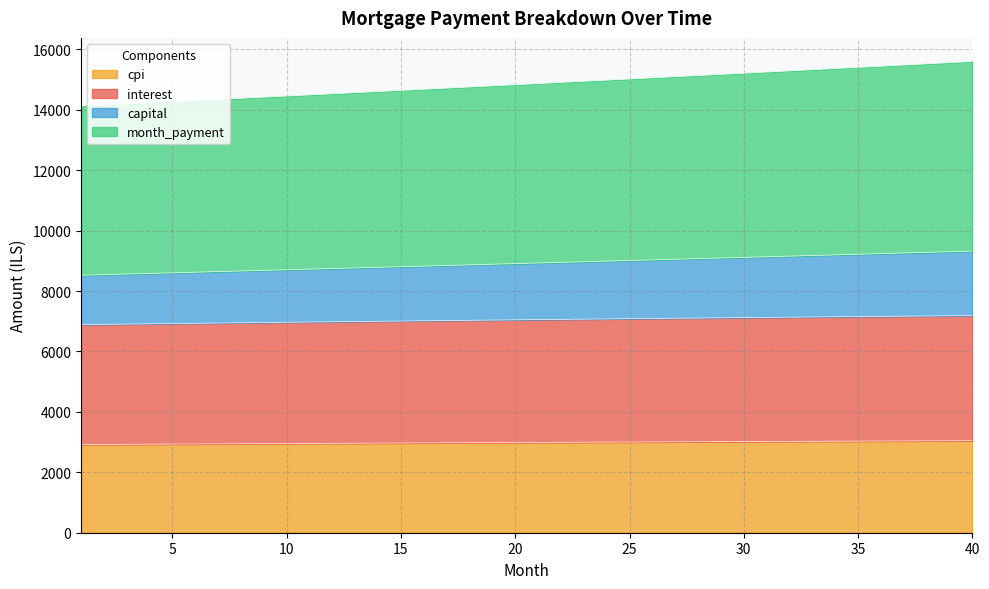

How many lines are shown in the chart?

4